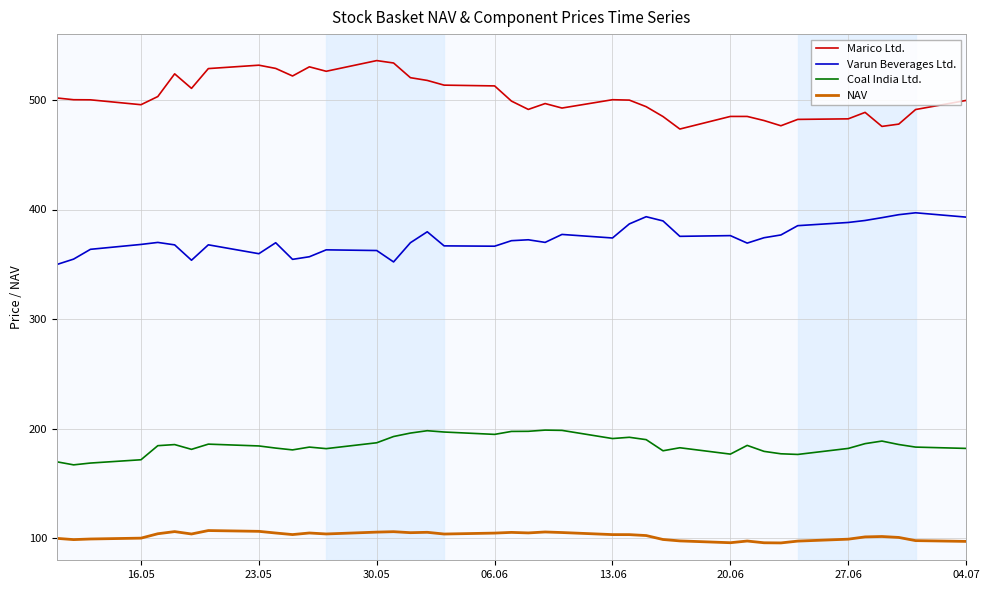

True or false: Marico Ltd. and Varun Beverages Ltd. intersect in this chart.

False